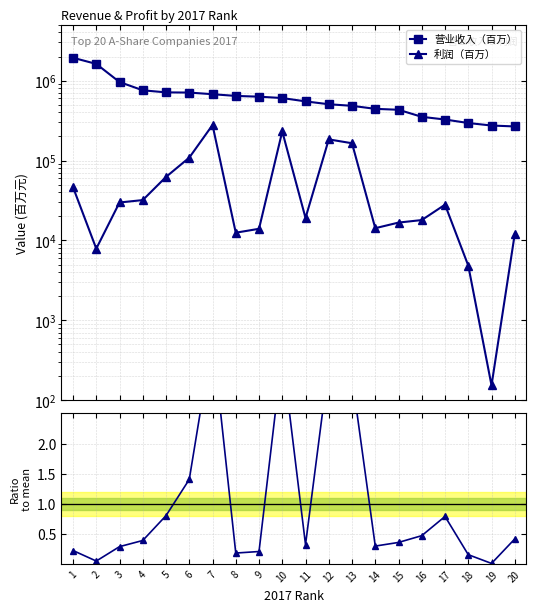

Reading left to right, transcribe all the data shown in this chart.

营业收入（百万）: 1=1930911.0	2=1616903.0	3=959765.5	4=756416.2	5=712453.0	6=708421.0	7=675891.0	8=643357.3	9=629327.1	10=605090.0	11=549771.0	12=506016.0	13=483630.0	14=443323.0	15=431743.4	16=352285.0	17=325907.5	18=294745.7	19=274196.8	20=267014.0
利润（百万）: 1=46416.0	2=7900.0	3=29870.1	4=32008.6	5=62394.0	6=108741.0	7=278249.0	8=12509.2	9=13999.6	10=231460.0	11=19127.0	12=183941.0	13=164578.0	14=14245.0	15=16743.1	16=18004.0	17=28054.8	18=4852.0	19=154.1	20=12057.0
利润/收入 (norm): 1=0.2	2=0.0	3=0.3	4=0.4	5=0.8	6=1.4	7=3.8	8=0.2	9=0.2	10=3.5	11=0.3	12=3.3	13=3.1	14=0.3	15=0.4	16=0.5	17=0.8	18=0.2	19=0.0	20=0.4